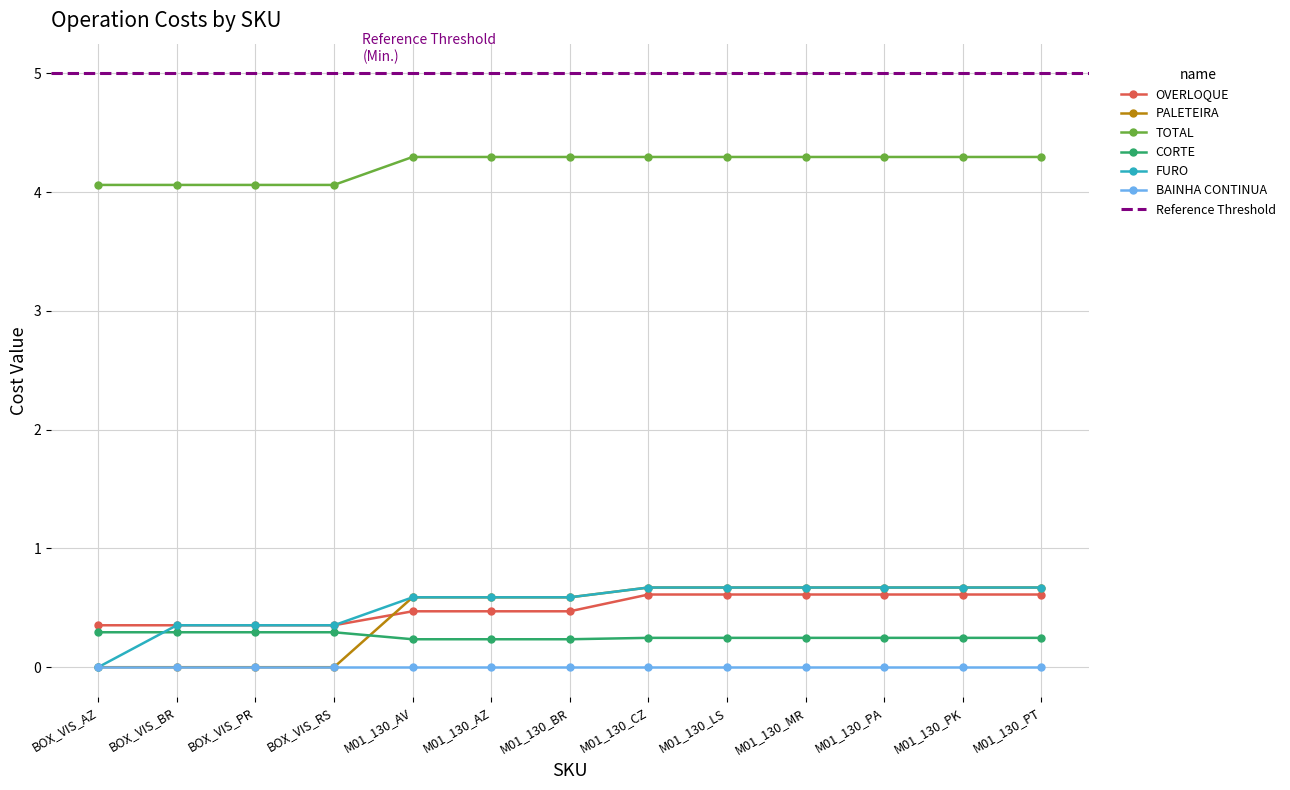

Reading left to right, extract all data points from this chart.

OVERLOQUE: BOX_VIS_AZ=0.4	BOX_VIS_BR=0.4	BOX_VIS_PR=0.4	BOX_VIS_RS=0.4	M01_130_AV=0.5	M01_130_AZ=0.5	M01_130_BR=0.5	M01_130_CZ=0.6	M01_130_LS=0.6	M01_130_MR=0.6	M01_130_PA=0.6	M01_130_PK=0.6	M01_130_PT=0.6
PALETEIRA: BOX_VIS_AZ=0.0	BOX_VIS_BR=0.0	BOX_VIS_PR=0.0	BOX_VIS_RS=0.0	M01_130_AV=0.6	M01_130_AZ=0.6	M01_130_BR=0.6	M01_130_CZ=0.7	M01_130_LS=0.7	M01_130_MR=0.7	M01_130_PA=0.7	M01_130_PK=0.7	M01_130_PT=0.7
TOTAL: BOX_VIS_AZ=4.1	BOX_VIS_BR=4.1	BOX_VIS_PR=4.1	BOX_VIS_RS=4.1	M01_130_AV=4.3	M01_130_AZ=4.3	M01_130_BR=4.3	M01_130_CZ=4.3	M01_130_LS=4.3	M01_130_MR=4.3	M01_130_PA=4.3	M01_130_PK=4.3	M01_130_PT=4.3
CORTE: BOX_VIS_AZ=0.3	BOX_VIS_BR=0.3	BOX_VIS_PR=0.3	BOX_VIS_RS=0.3	M01_130_AV=0.2	M01_130_AZ=0.2	M01_130_BR=0.2	M01_130_CZ=0.2	M01_130_LS=0.2	M01_130_MR=0.2	M01_130_PA=0.2	M01_130_PK=0.2	M01_130_PT=0.2
FURO: BOX_VIS_AZ=0.0	BOX_VIS_BR=0.4	BOX_VIS_PR=0.4	BOX_VIS_RS=0.4	M01_130_AV=0.6	M01_130_AZ=0.6	M01_130_BR=0.6	M01_130_CZ=0.7	M01_130_LS=0.7	M01_130_MR=0.7	M01_130_PA=0.7	M01_130_PK=0.7	M01_130_PT=0.7